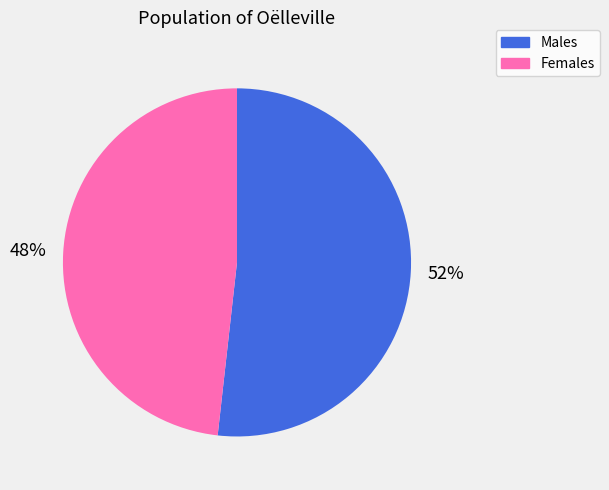

What percentage is the Males slice, to the nearest percent?

52%